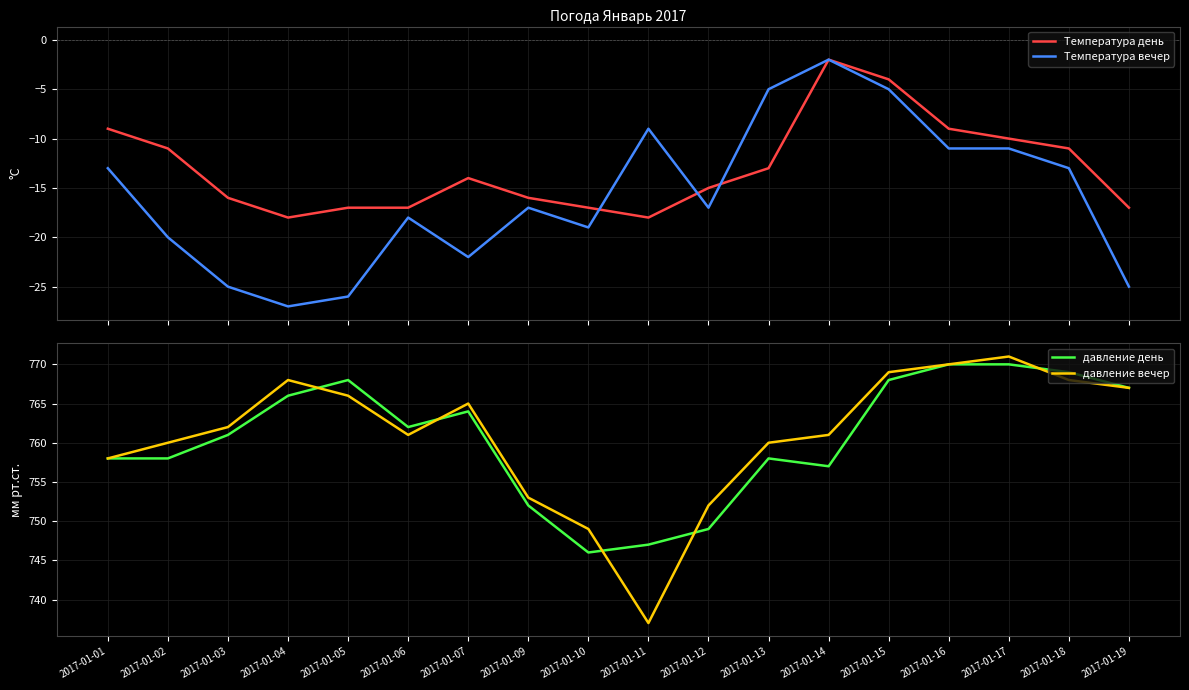

At which category is the sum across all series the highest?

2017-01-15